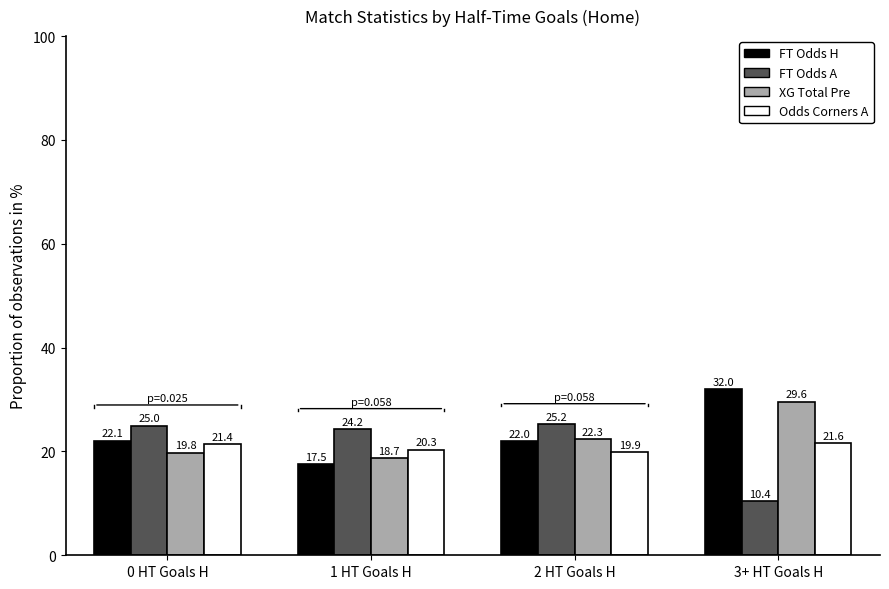

Does the chart contain stacked bars?

No